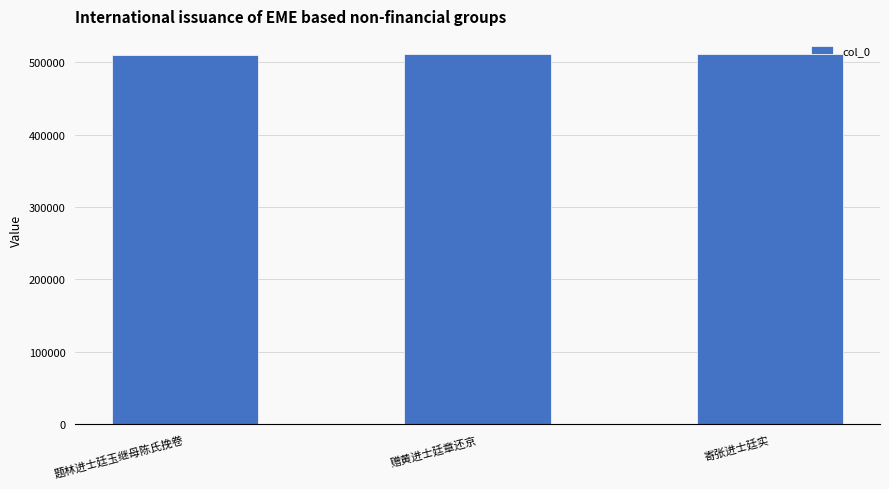

What is the maximum value shown in the chart?

510766